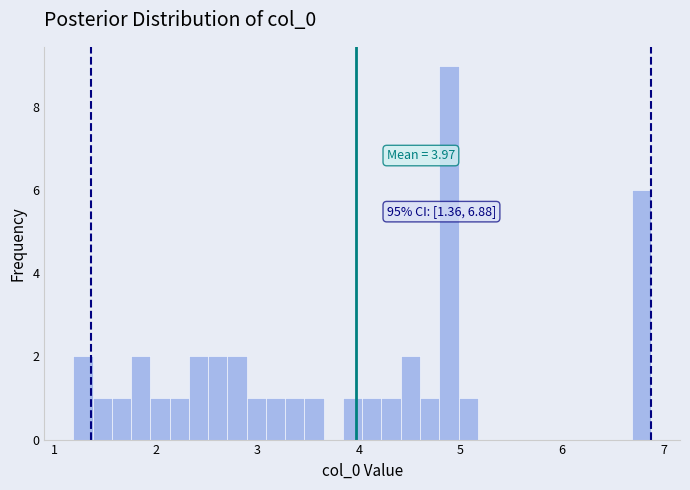

Around what value on the x-axis is the tallest bar? Give the approximate position of its centre, as read against the axis.

4.9